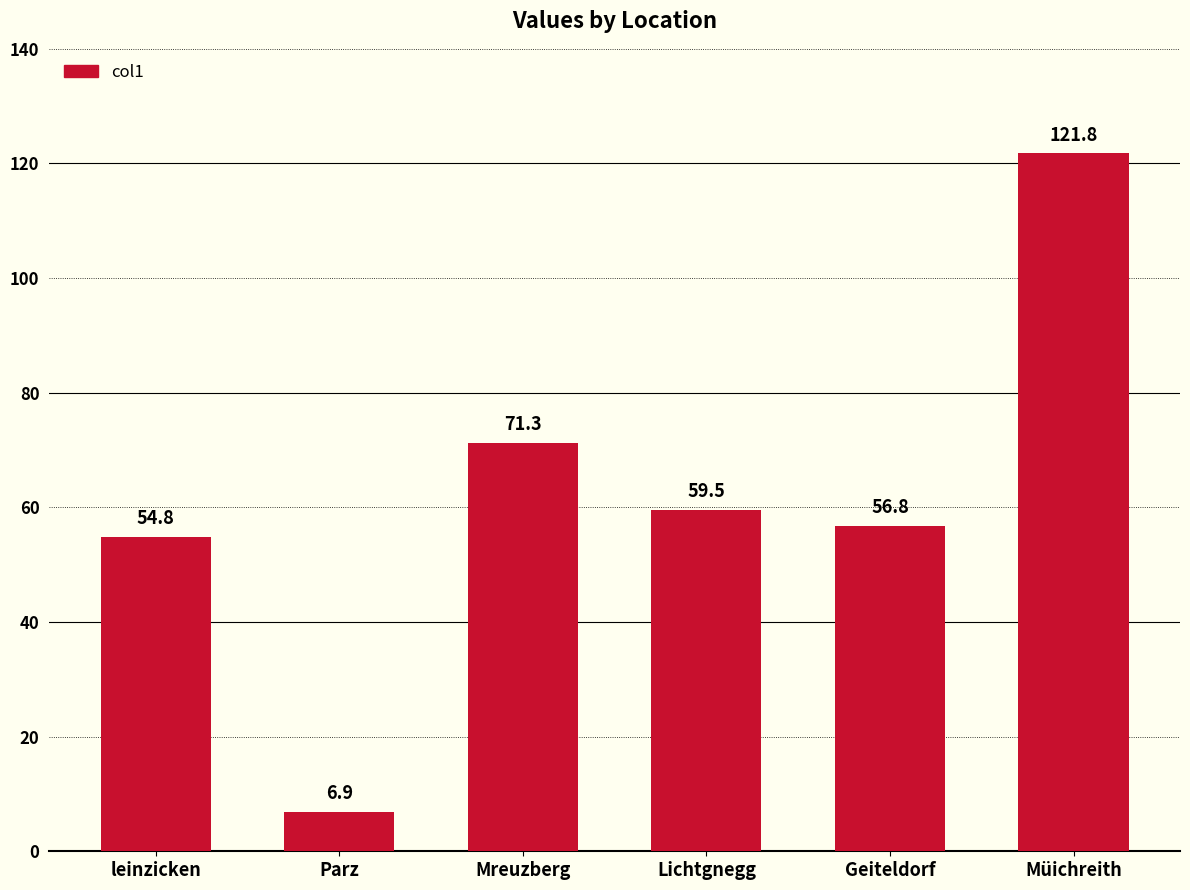

Which label corresponds to the smallest value in the chart?

Parz